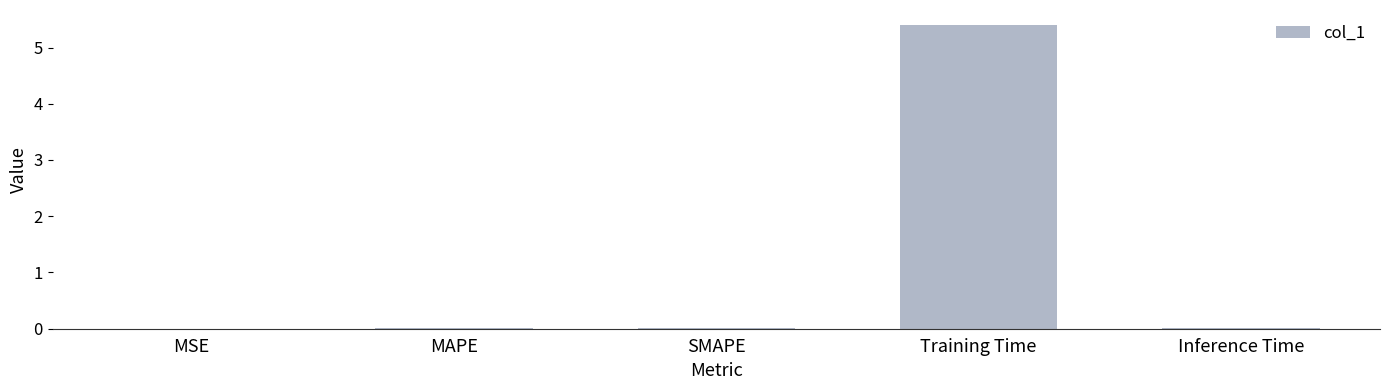

What is the sum of all values?

5.4